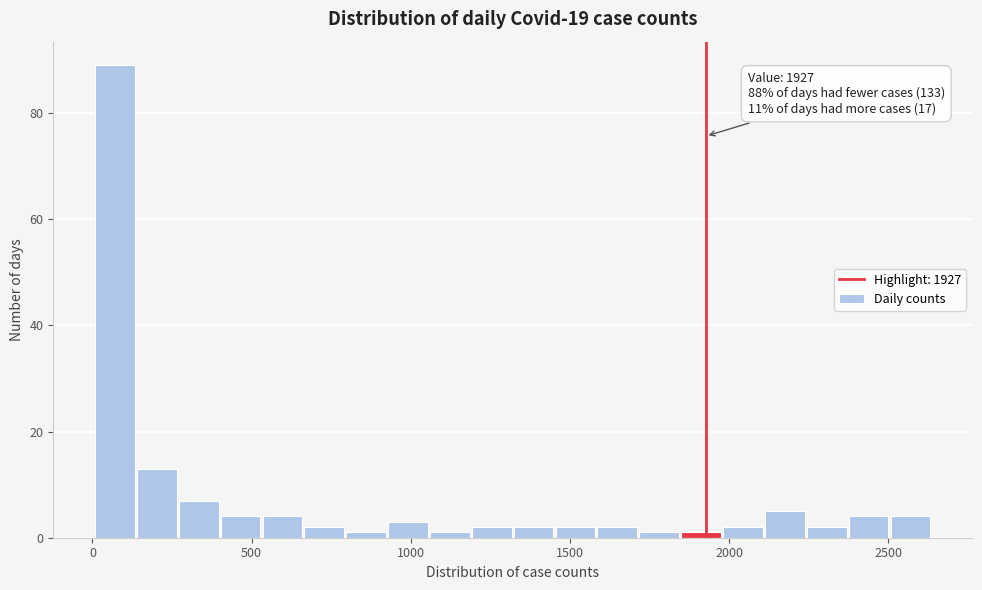

Read against the x-axis, roughly where is the centre of the tallest bar?

50